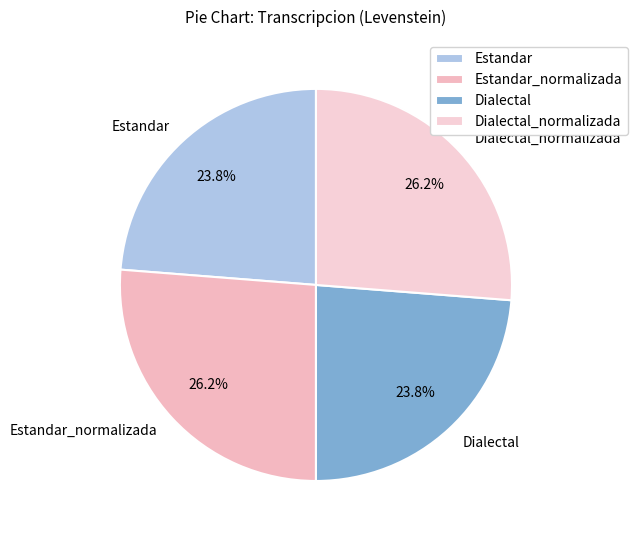

How many slices are in this pie chart?

4